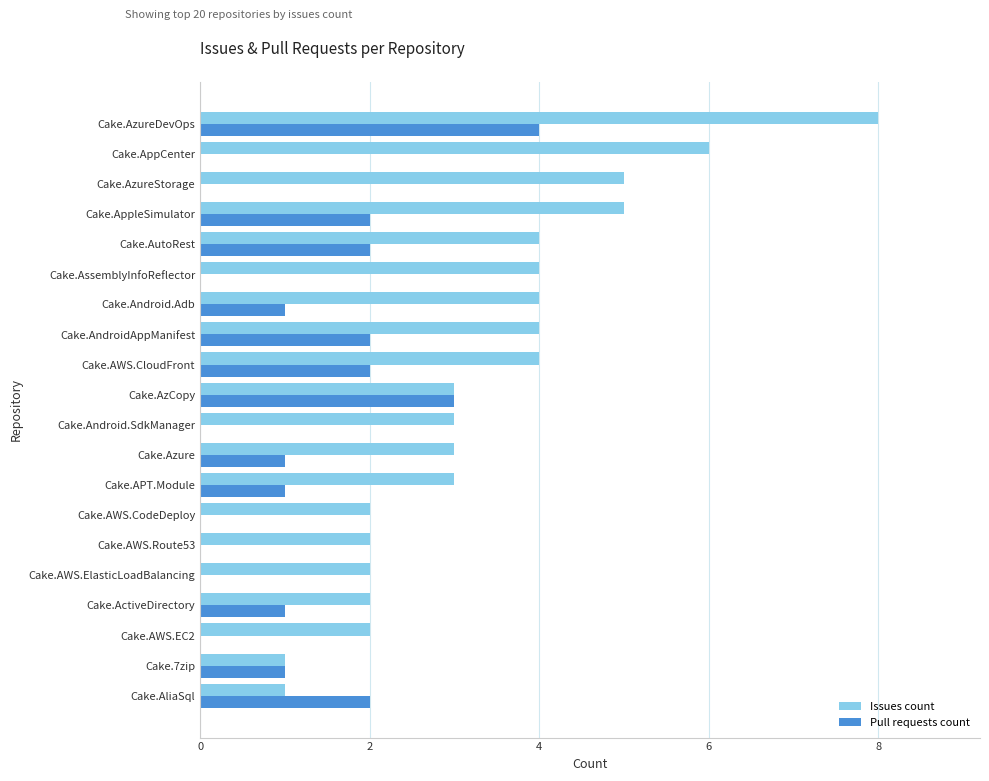

How many series are shown in this chart?

2